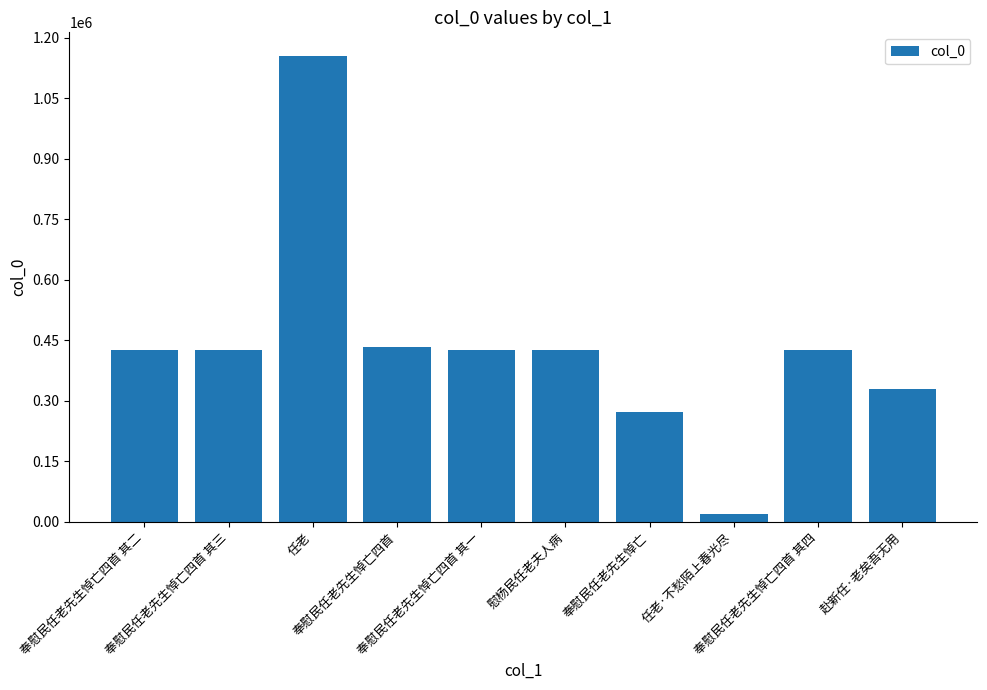

What is the change in value from 慰杨民任老夫人病 to 任老·不愁陌上春光尽?

-407174